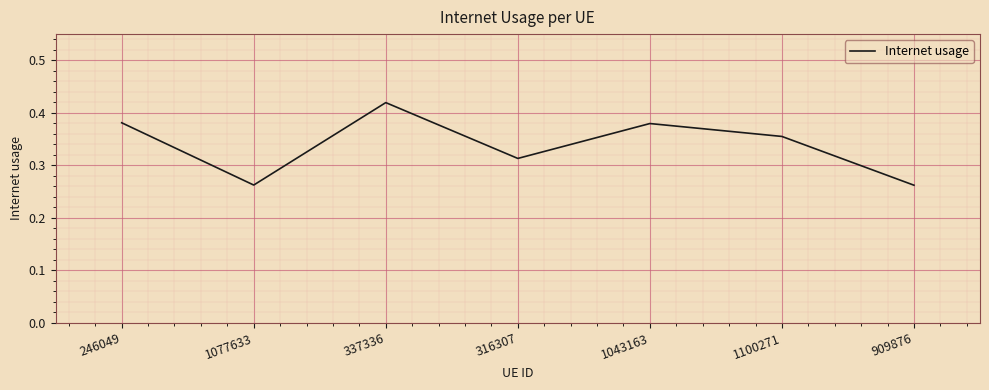

What position from the left is 909876?

7